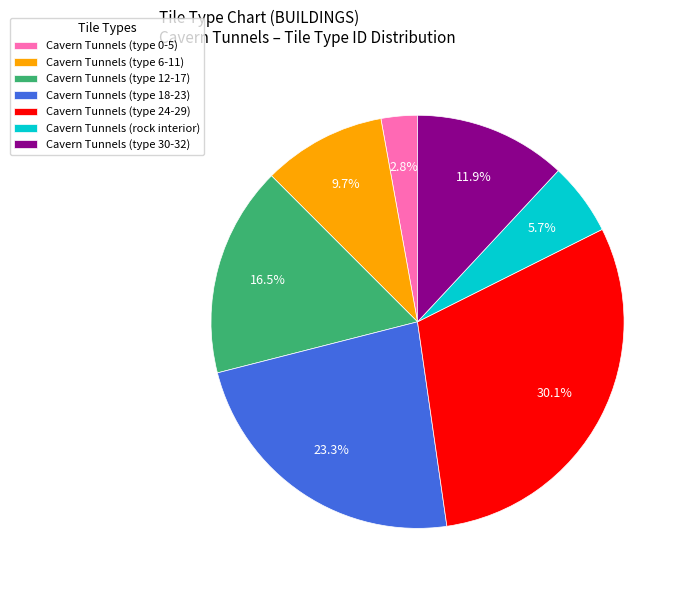

To the nearest percent, what is the average slice percentage?

14%